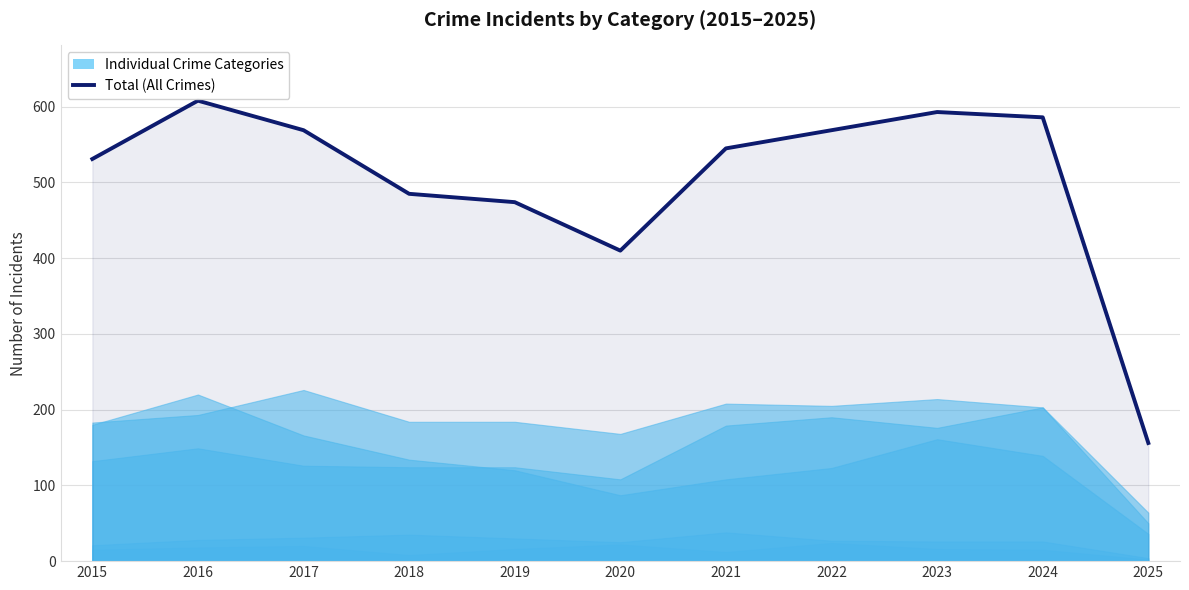

Rank the categories by value from lowest to highest.

2025, 2020, 2019, 2018, 2015, 2021, 2017, 2022, 2024, 2023, 2016